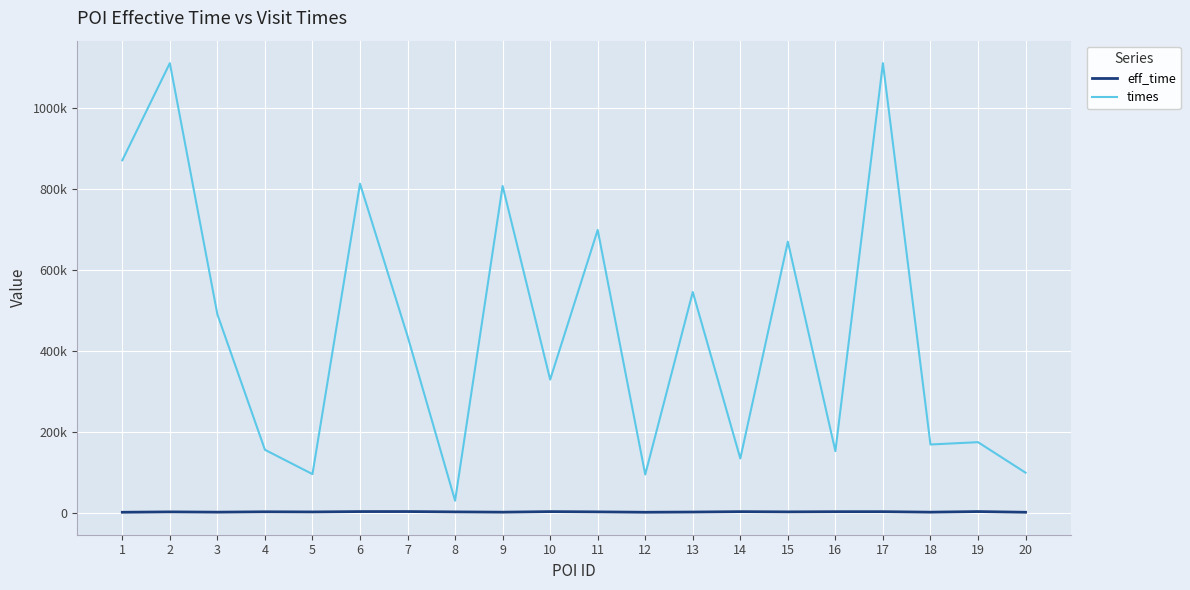

Reading right to left, transcribe all the data shown in this chart.

eff_time: 20=716	19=2423	18=945	17=2170	16=2130	15=1667	14=2218	13=1272	12=709	11=1658	10=2303	9=930	8=1608	7=2455	6=2409	5=1499	4=1872	3=963	2=1631	1=698
times: 20=98596	19=174038	18=168279	17=1111387	16=151760	15=669922	14=133727	13=545395	12=94106	11=698861	10=328759	9=807615	8=29316	7=436253	6=813178	5=95034	4=155197	3=490090	2=1111349	1=871126